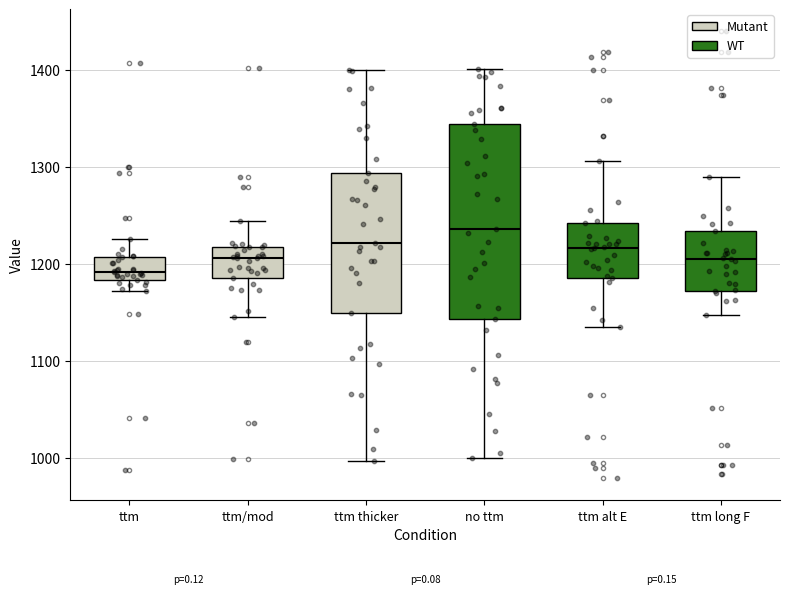

Reading left to right, read every box against the y-axis: the position of its median line, the range the box covers, and the ends of its whiskers. The values are not printed on the chart, so give them approximately, as read against the axis.

ttm: median 1190, box 1180 to 1210, whiskers 1170 to 1230
ttm/mod: median 1210, box 1180 to 1220, whiskers 1140 to 1240
ttm thicker: median 1220, box 1150 to 1290, whiskers 1000 to 1400
no ttm: median 1240, box 1140 to 1340, whiskers 1000 to 1400
ttm alt E: median 1220, box 1190 to 1240, whiskers 1130 to 1310
ttm long F: median 1200, box 1170 to 1230, whiskers 1150 to 1290